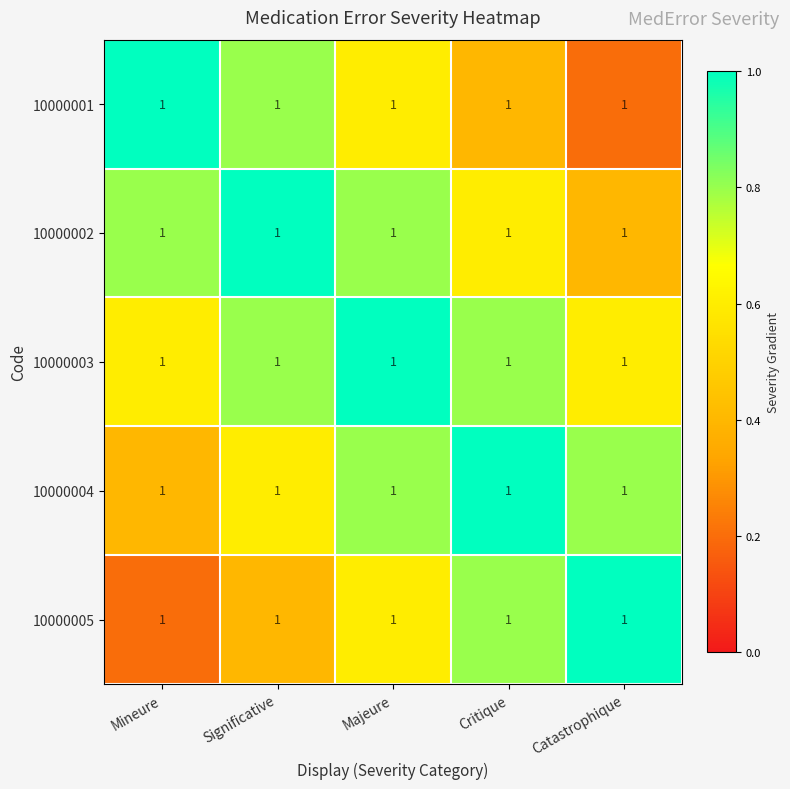

What is the average value of the 10000004 series?

0.7